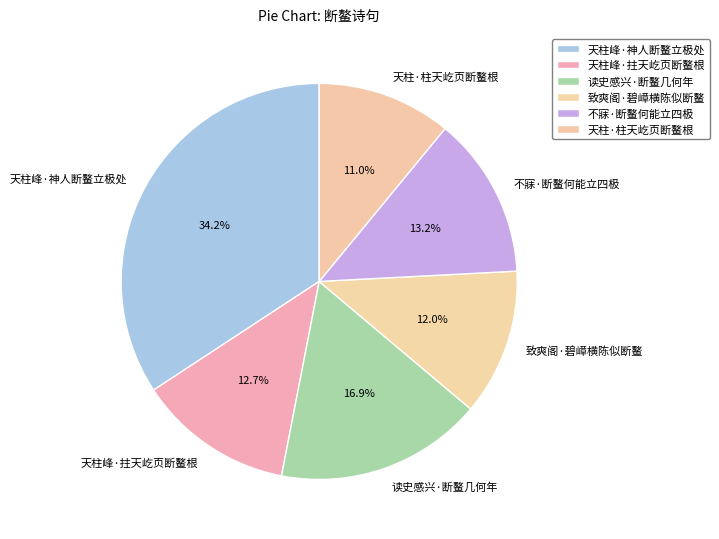

Which has a higher value, 天柱峰·神人断鳌立极处 or 不寐·断鳌何能立四极?

天柱峰·神人断鳌立极处